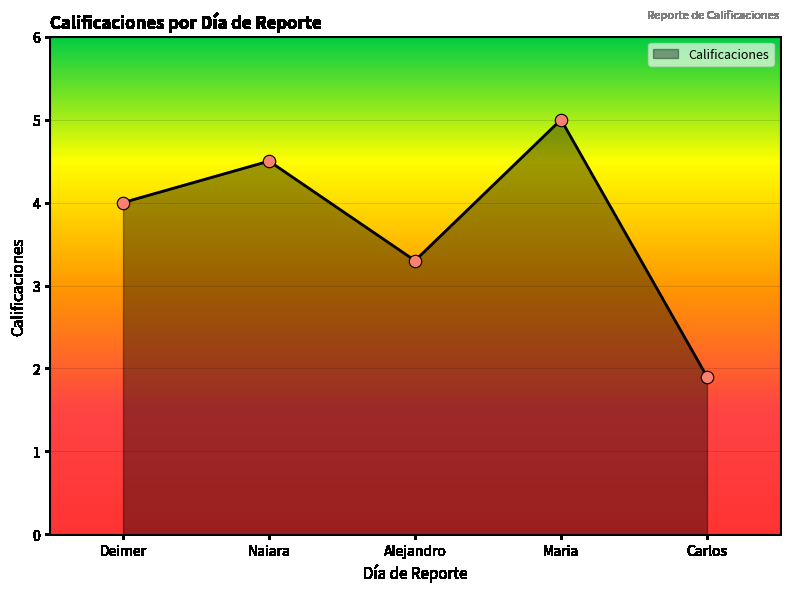

Approximately how many times larger is the value at Carlos compared to Maria?

0.4